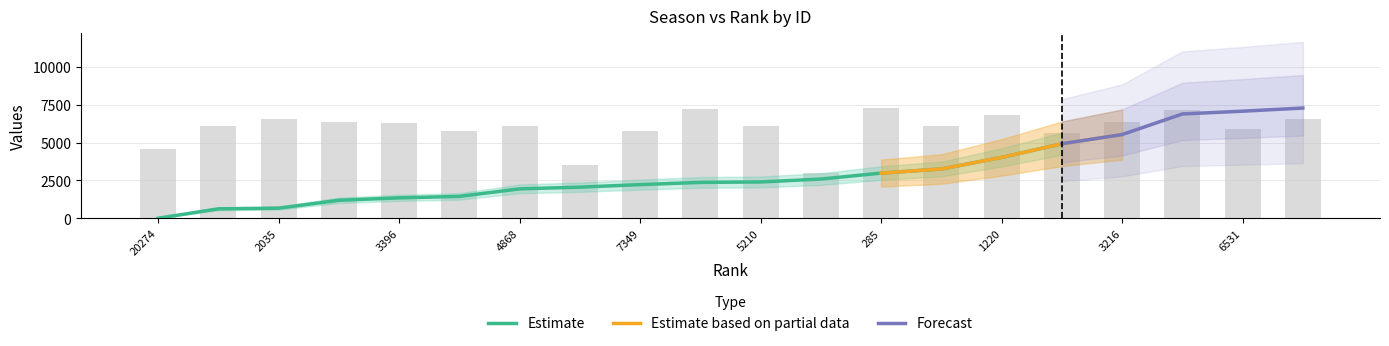

What is the difference between the values at 3216 and 6531?

470